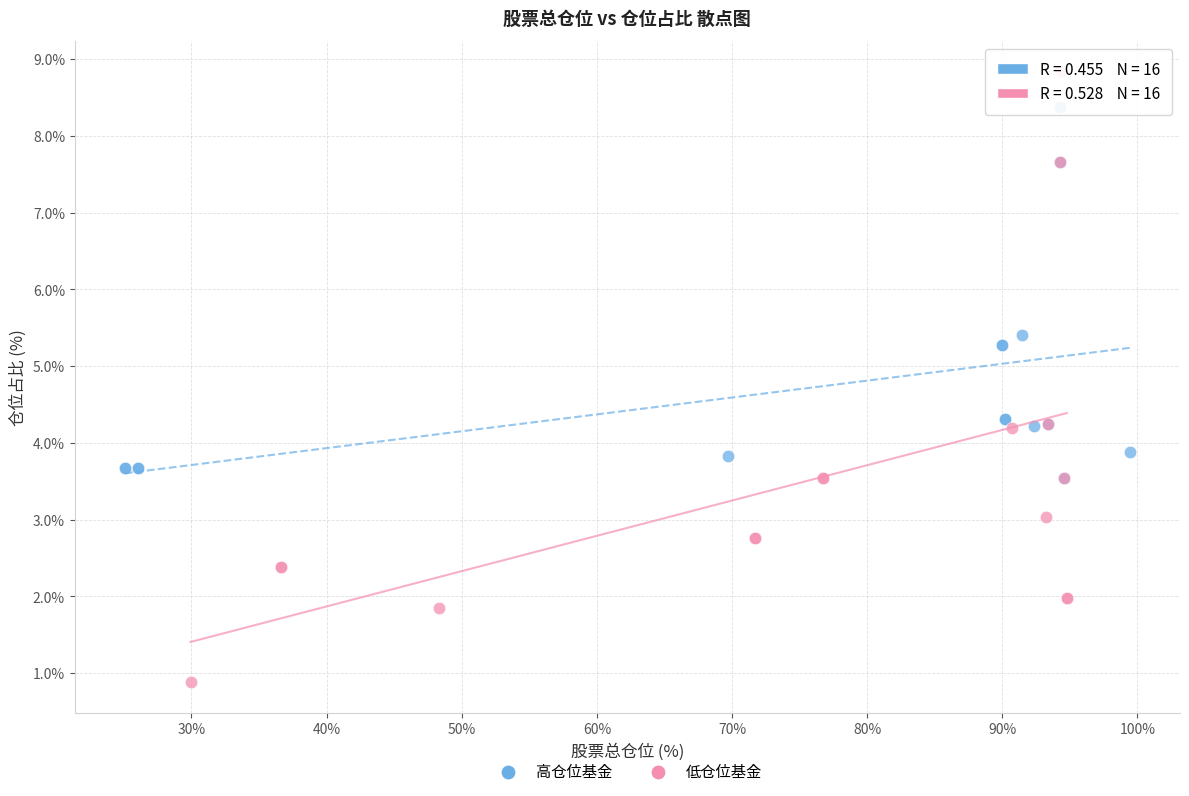

Which series has the widest spread of Y values?

低仓位基金